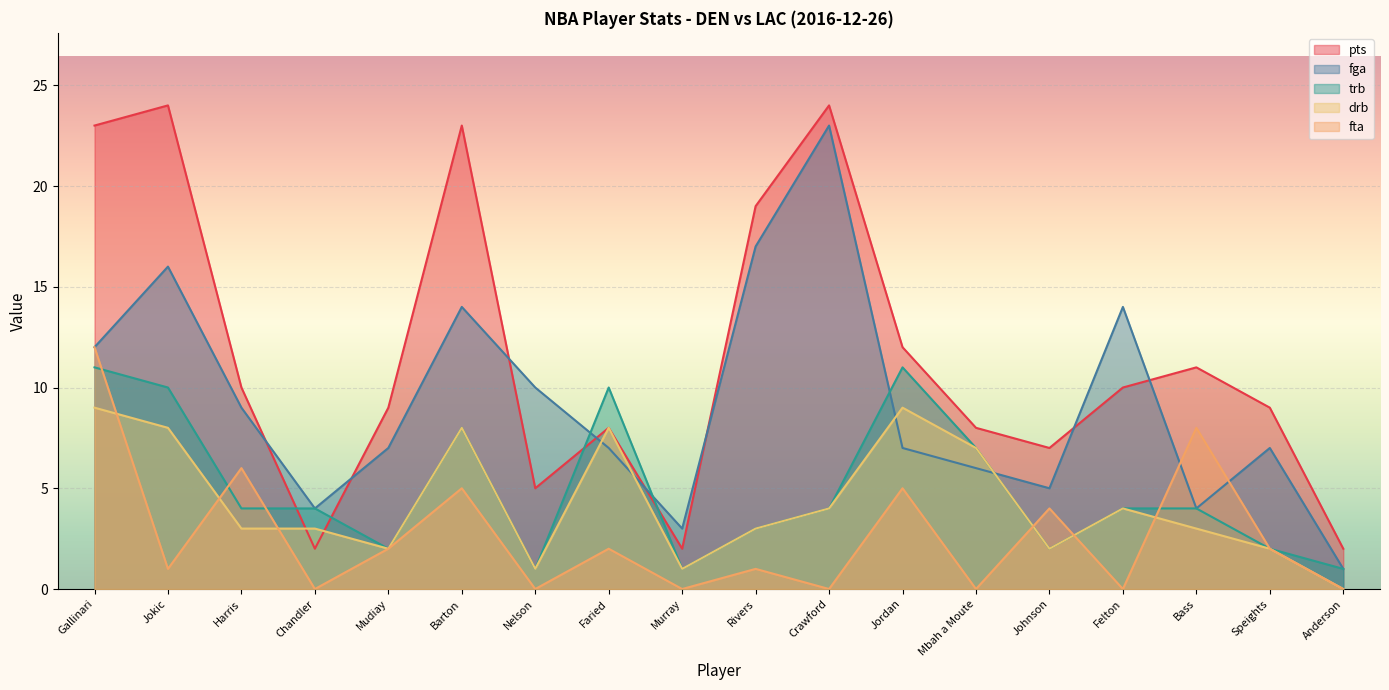

Count the number of categories in the chart.

18